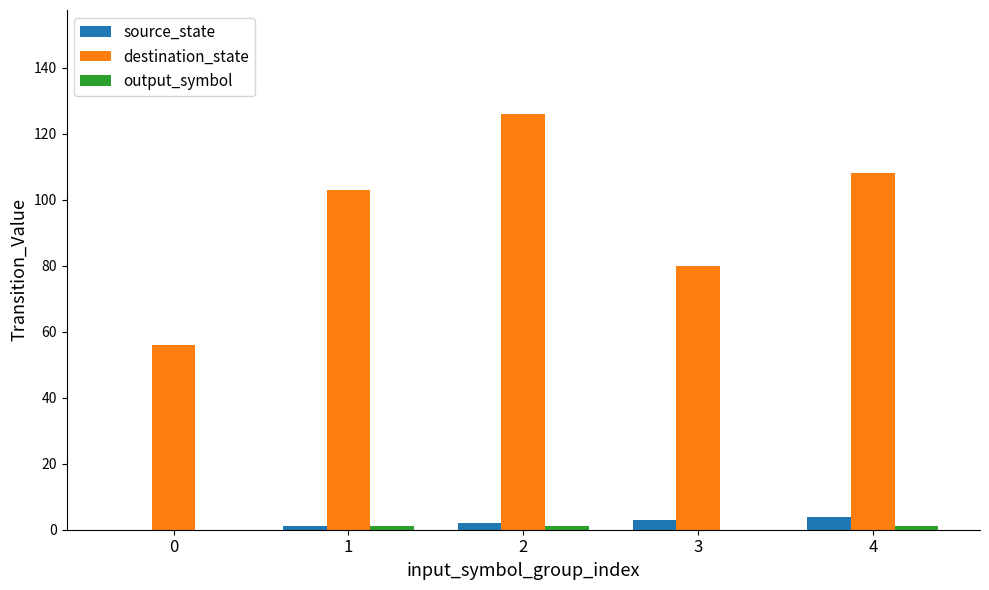

The value of source_state at 4 is 4. True or false?

True